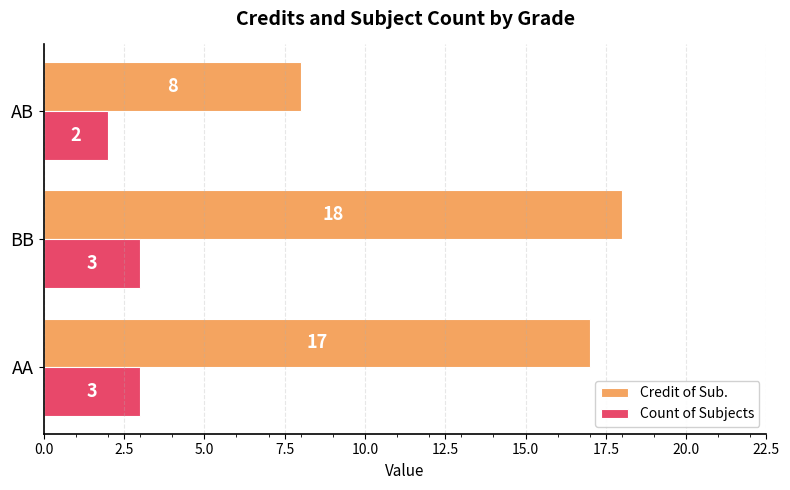

Count the Count of Subjects values in the range 2 to 3.

3